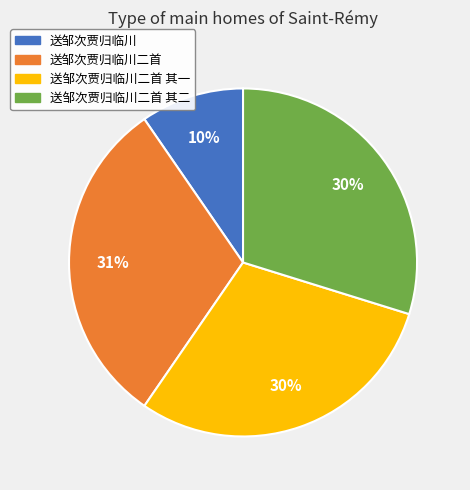

What is the ratio of the value at 送邹次贾归临川二首 to the value at 送邹次贾归临川二首 其二?

1.0